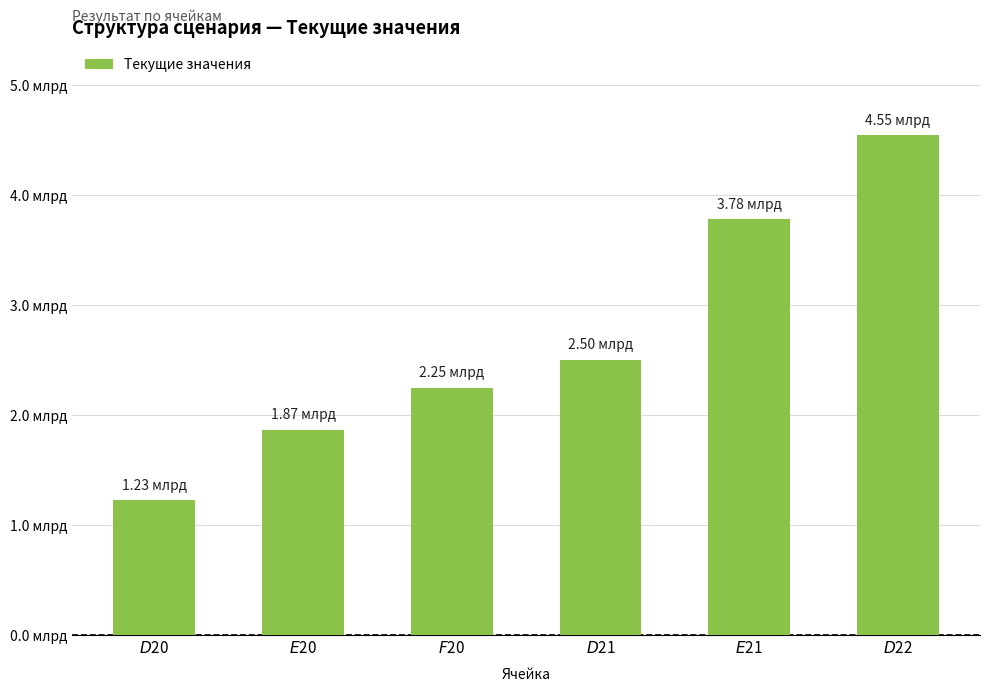

Which has a higher value, $E$20 or $D$20?

$E$20